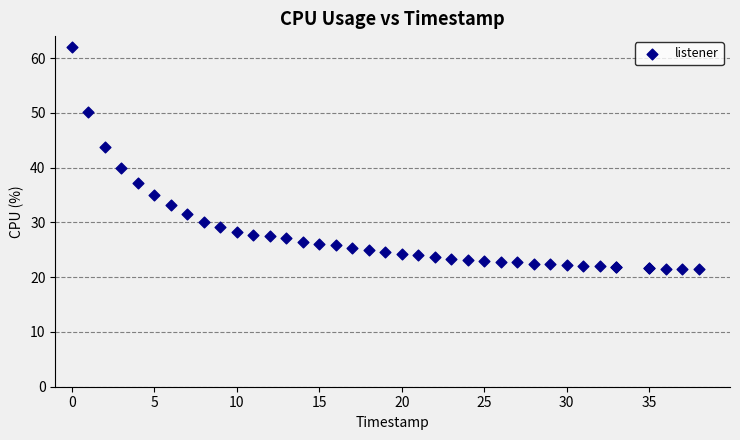

What Y value in the scatter plot is closest to 41?

40.0